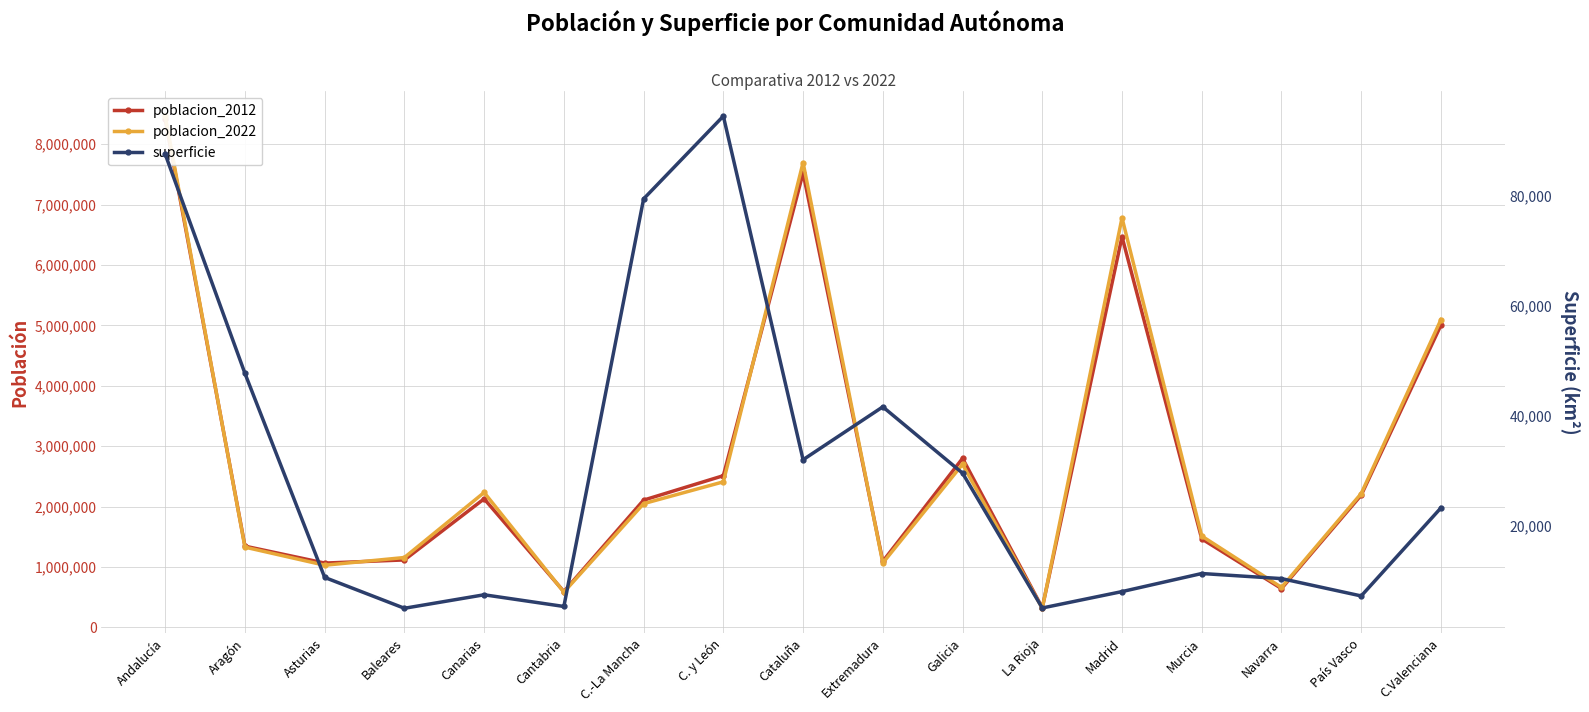

What is the sum of all poblacion_2012 values?

46778514